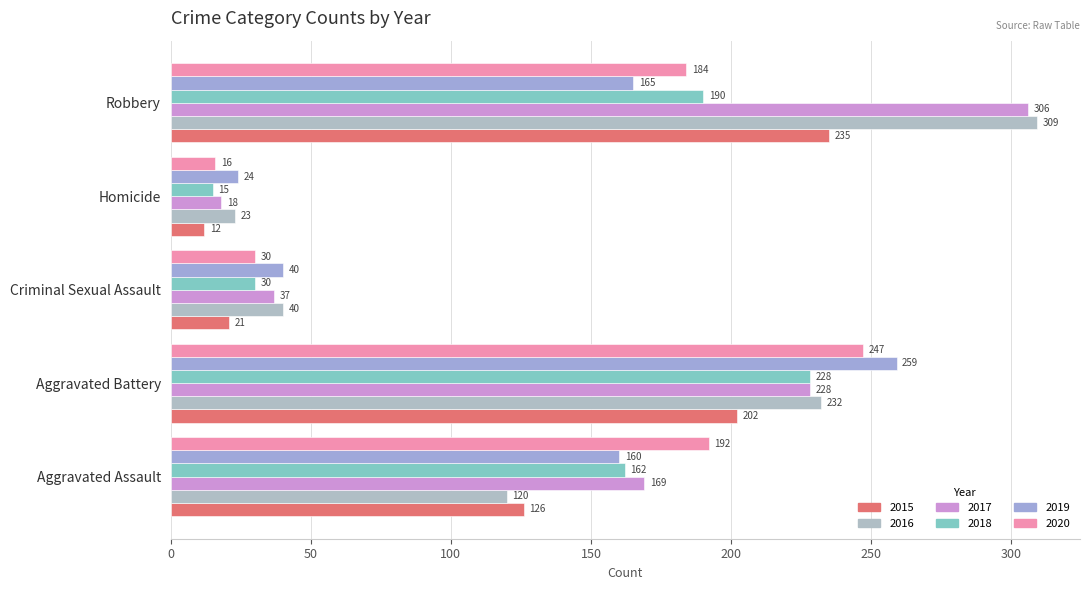

How many values in the 2018 series are below 162?

2